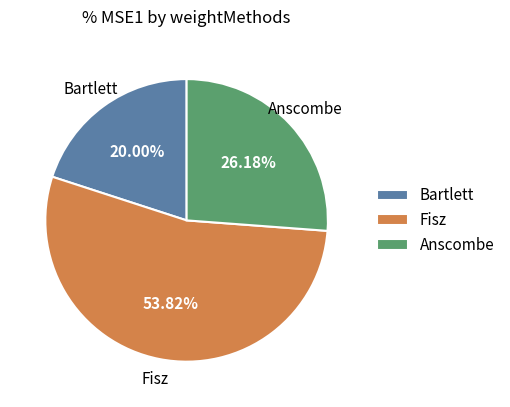

Is there a majority slice in this chart?

Yes